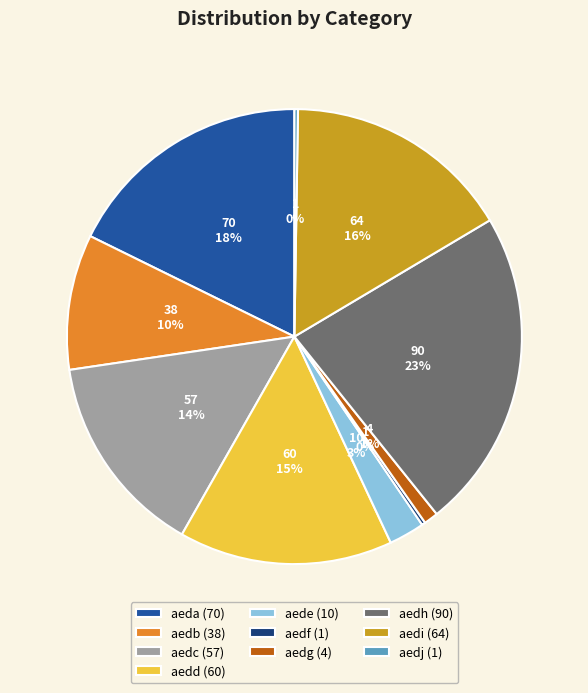

True or false: aedc (57) accounts for 22% of the total.

False